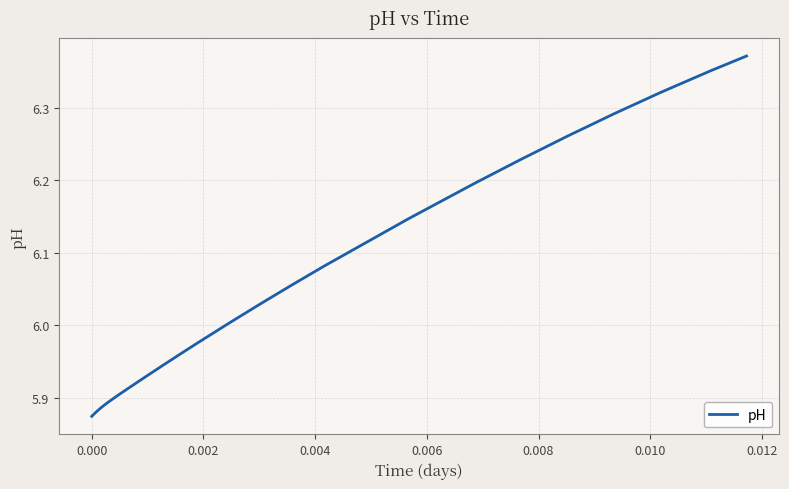

What is the sum of all values?

239.5